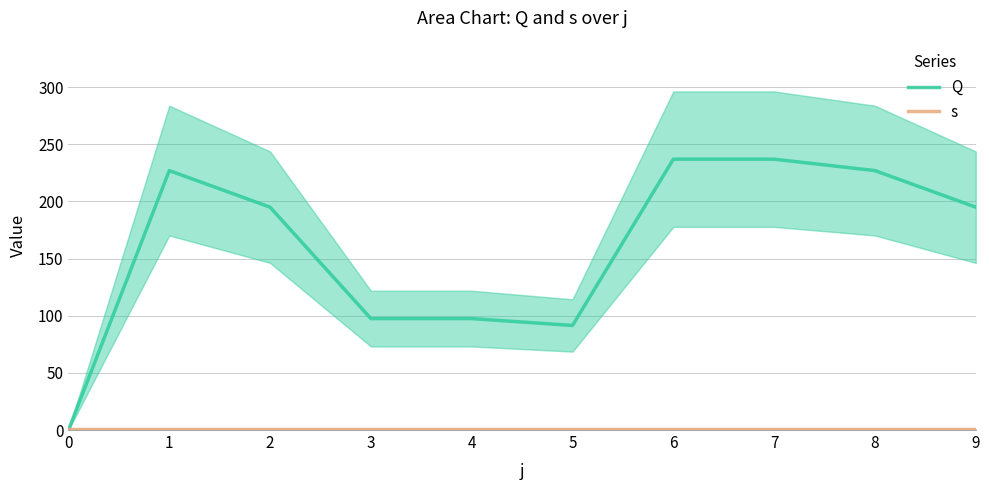

Is the value of s at 1 greater than the value of Q at 5?

No